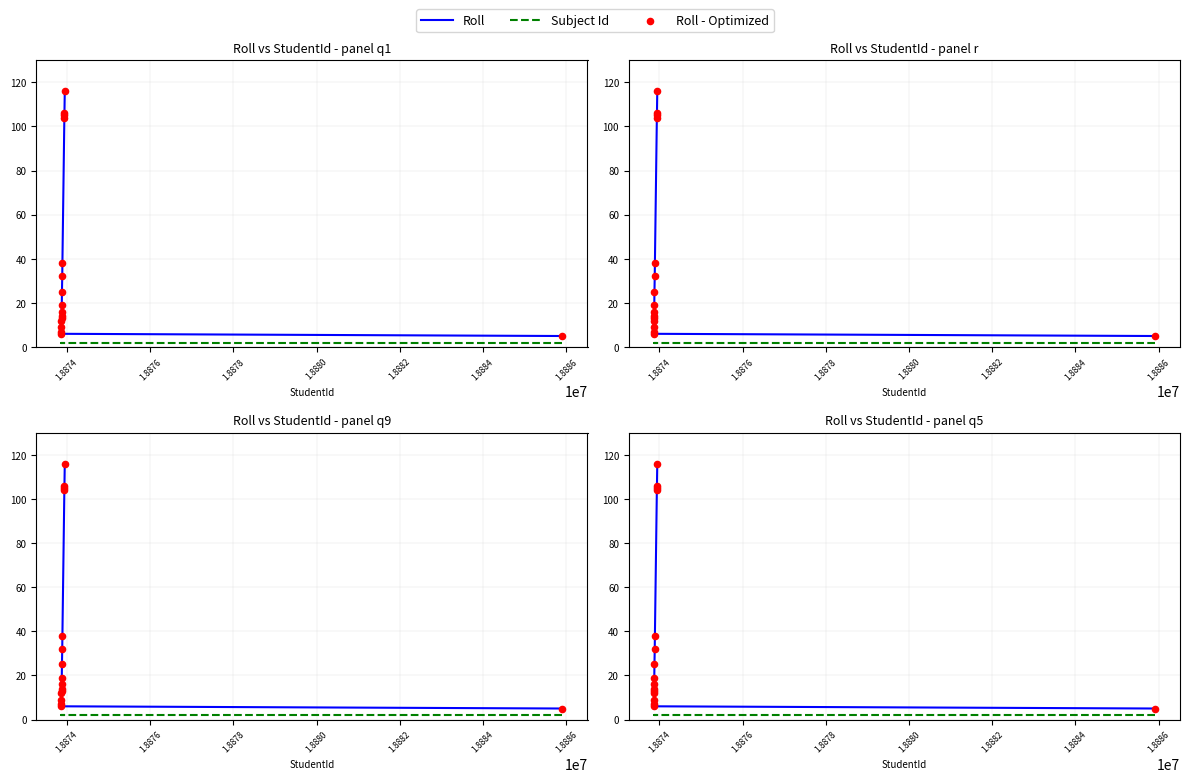

Which series has the largest total across all categories?

Roll